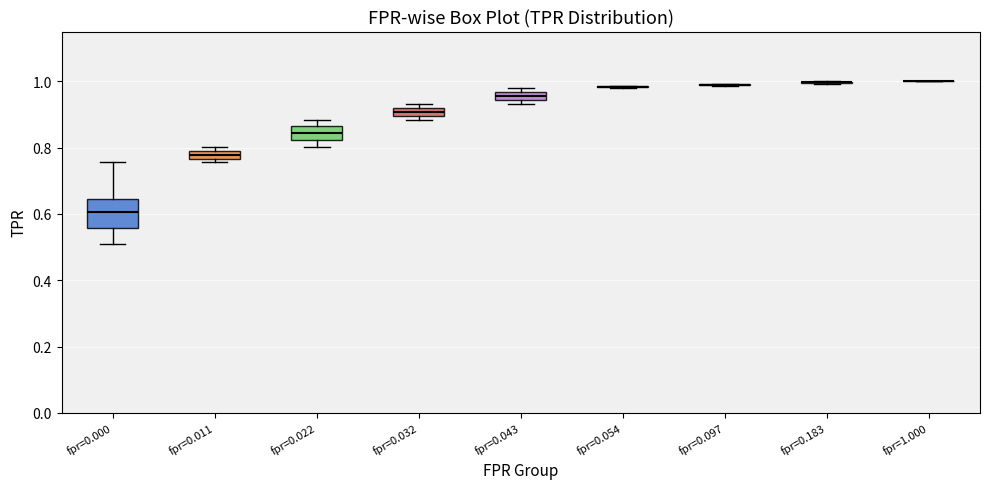

Comparing the boxes themselves (not the whiskers), which one is the tallest?

fpr=0.000